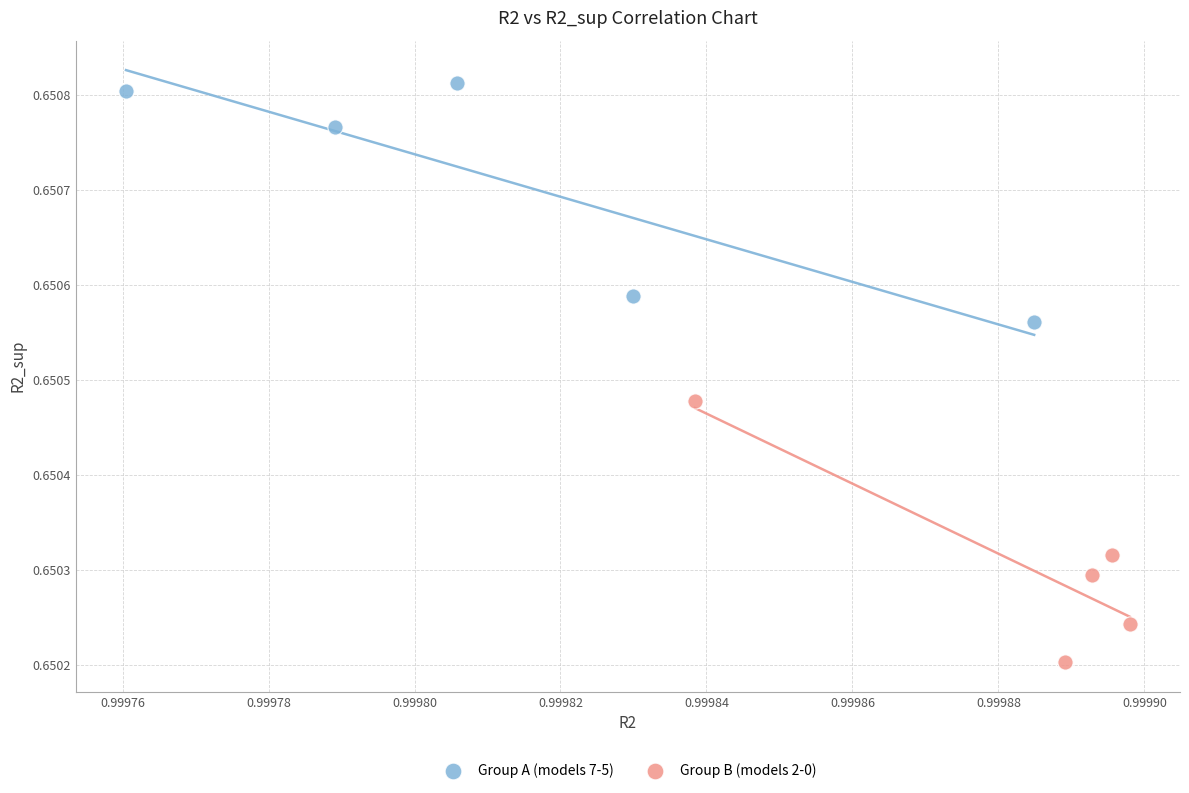

Which series contains the highest Y value?

Group A (models 7-5)